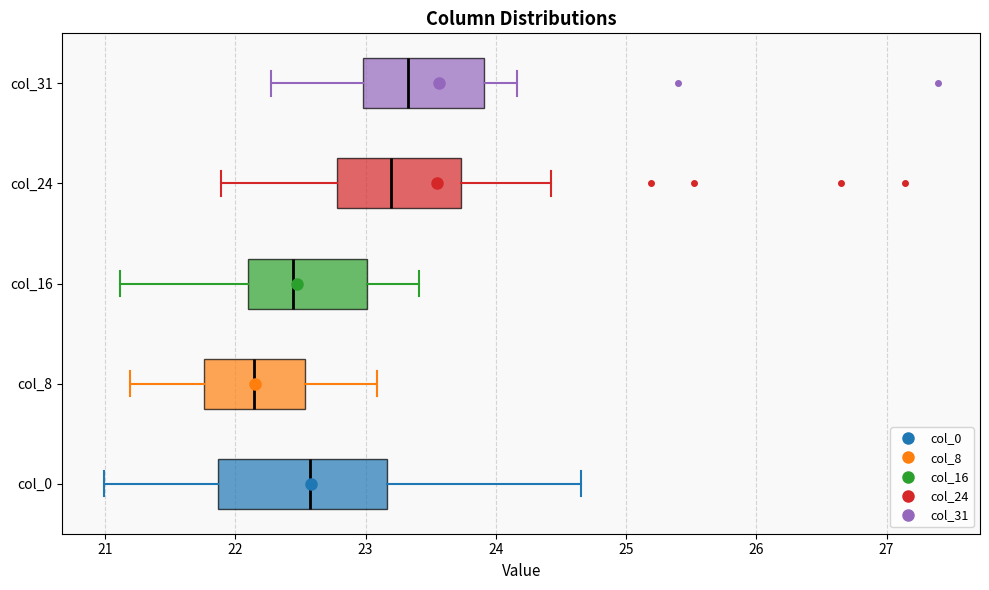

Where does the left whisker of the box for col_16 end on the x-axis? The values are not printed on the chart, so give them approximately, as read against the axis.

21.1